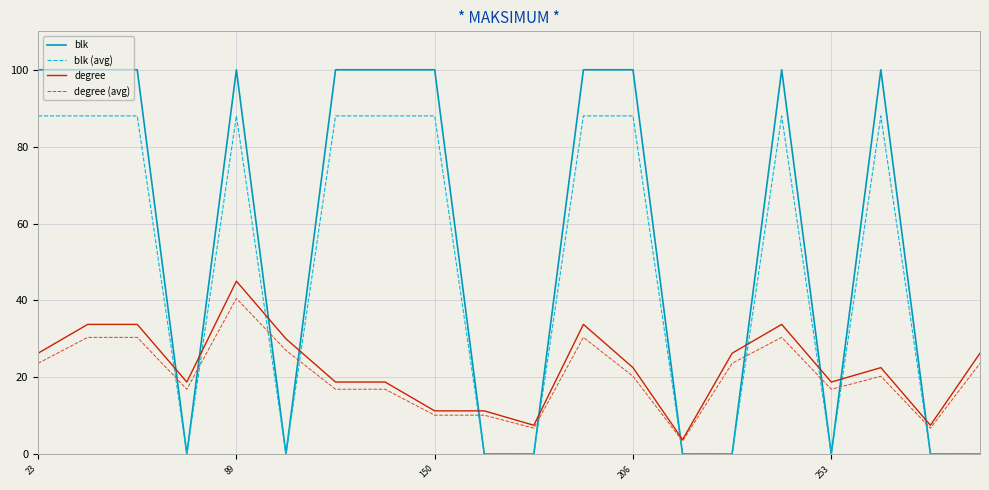

What are all the series names shown in the legend?

blk, blk (avg), degree, degree (avg)